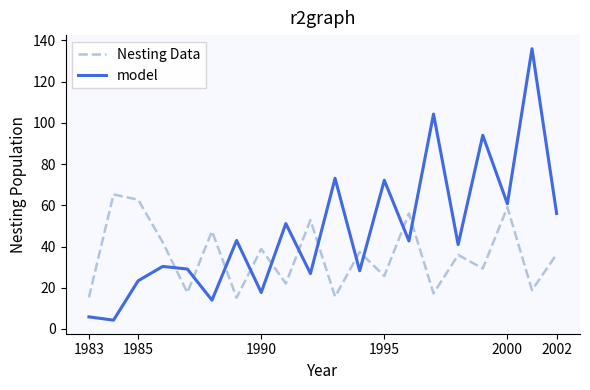

Rank the series by their average value, from lowest to highest.

Nesting Data, model